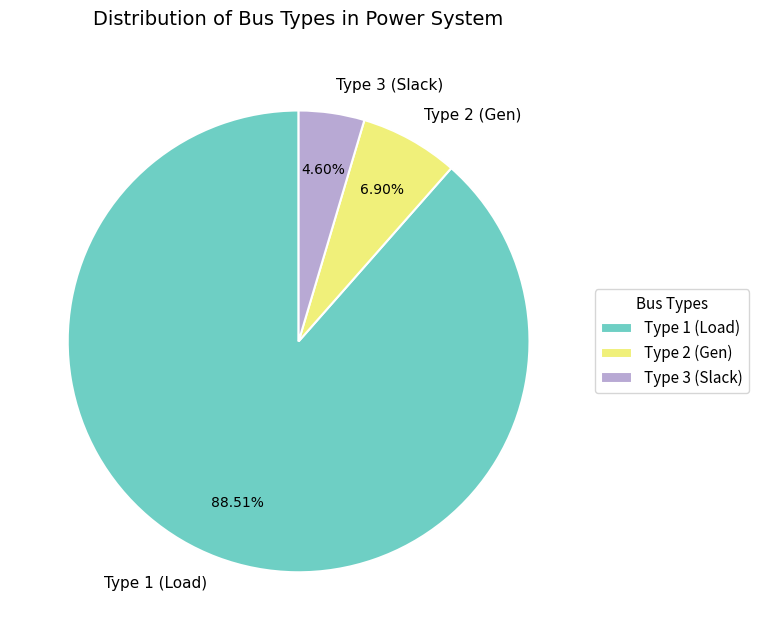

What is the largest slice in the pie chart?

Type 1 (Load)